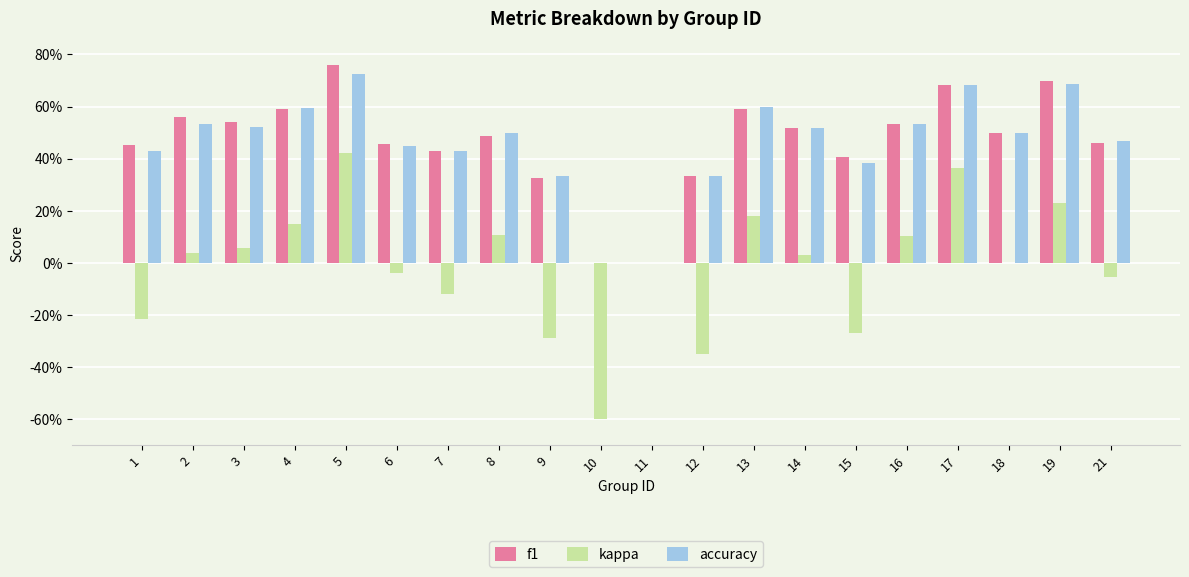

Reading left to right, what are all the values shown in this chart?

f1: 1=0.5	2=0.6	3=0.5	4=0.6	5=0.8	6=0.5	7=0.4	8=0.5	9=0.3	10=0.0	11=0.0	12=0.3	13=0.6	14=0.5	15=0.4	16=0.5	17=0.7	18=0.5	19=0.7	21=0.5
kappa: 1=-0.2	2=0.0	3=0.1	4=0.1	5=0.4	6=-0.0	7=-0.1	8=0.1	9=-0.3	10=-0.6	11=0.0	12=-0.3	13=0.2	14=0.0	15=-0.3	16=0.1	17=0.4	18=0.0	19=0.2	21=-0.1
accuracy: 1=0.4	2=0.5	3=0.5	4=0.6	5=0.7	6=0.5	7=0.4	8=0.5	9=0.3	10=0.0	11=0.0	12=0.3	13=0.6	14=0.5	15=0.4	16=0.5	17=0.7	18=0.5	19=0.7	21=0.5